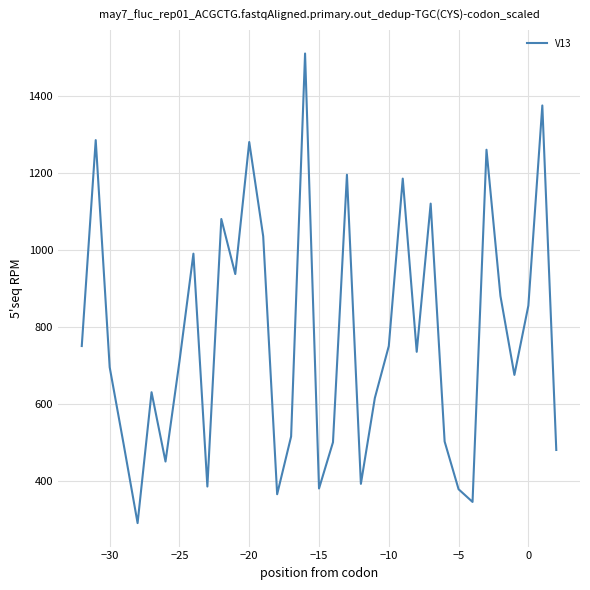

What is the greatest value displayed?

1510